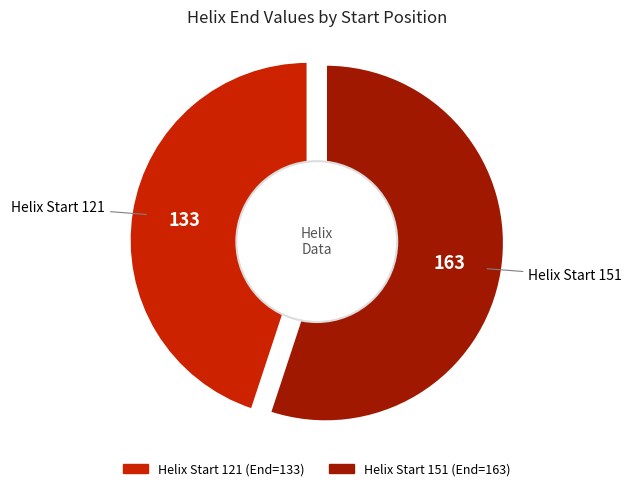

Which has a higher value, 121 or 151?

151